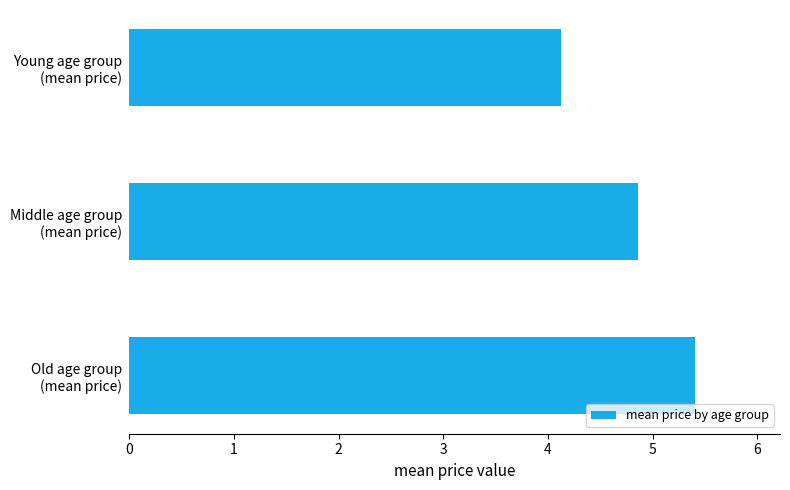

What is the difference between the maximum and second lowest values?

0.5